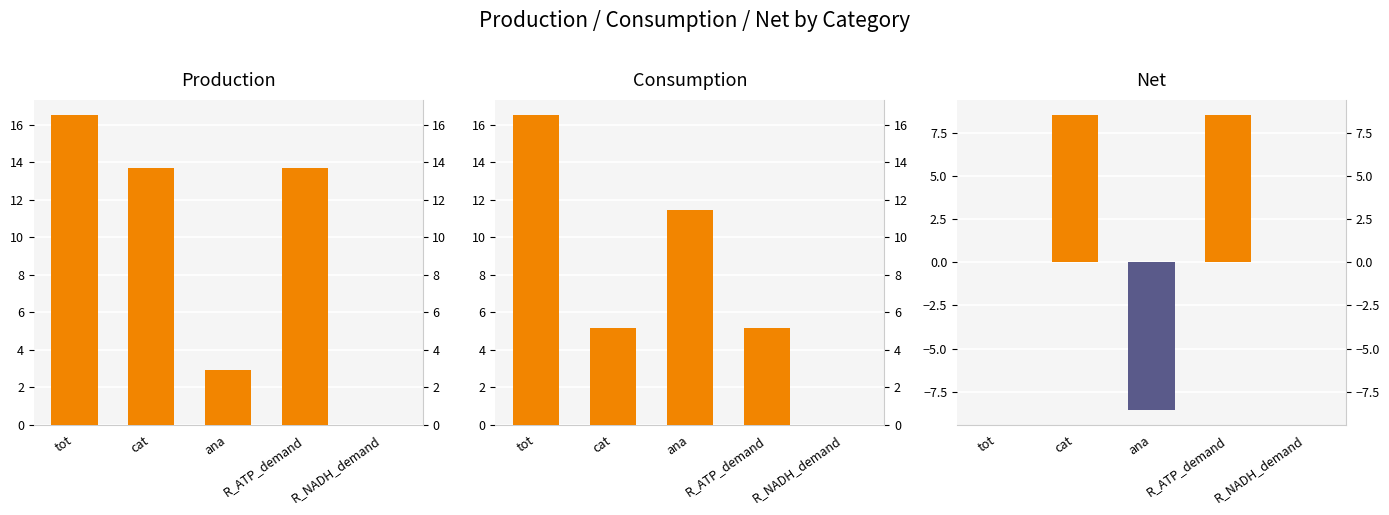

Reading right to left, extract all data points from this chart.

prod: 0.0	13.7	2.9	13.7	16.5
cons: 0.0	5.1	11.4	5.1	16.5
net: 0.0	8.5	-8.5	8.5	-0.0